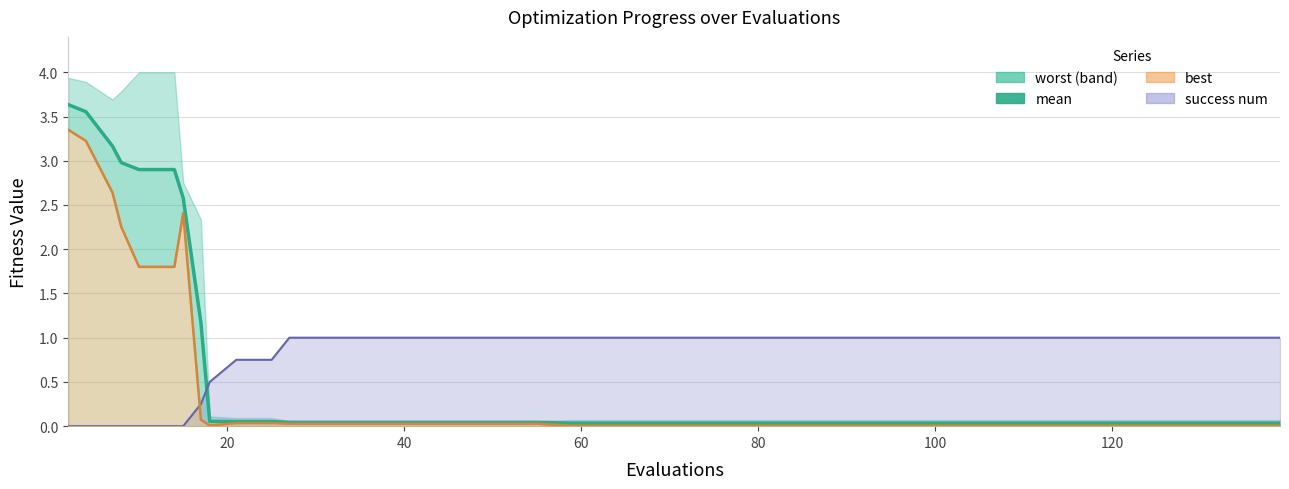

What is the label of the 9th point from the right?

31